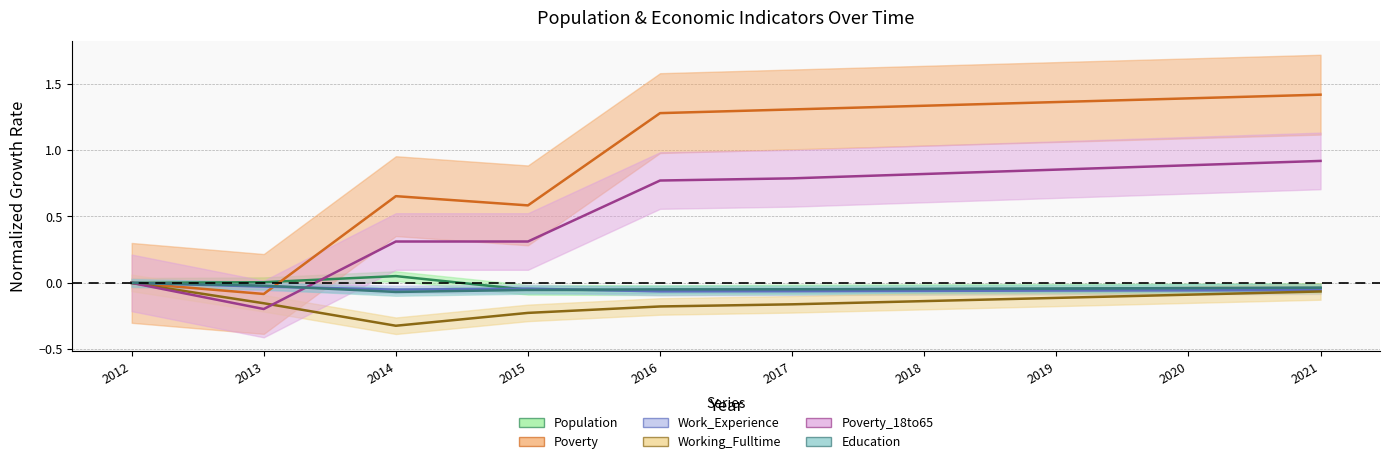

What is the total value across all series at 2015?

0.5